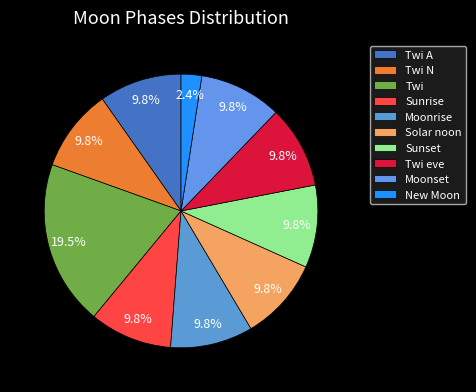

How many segments does this pie chart have?

10